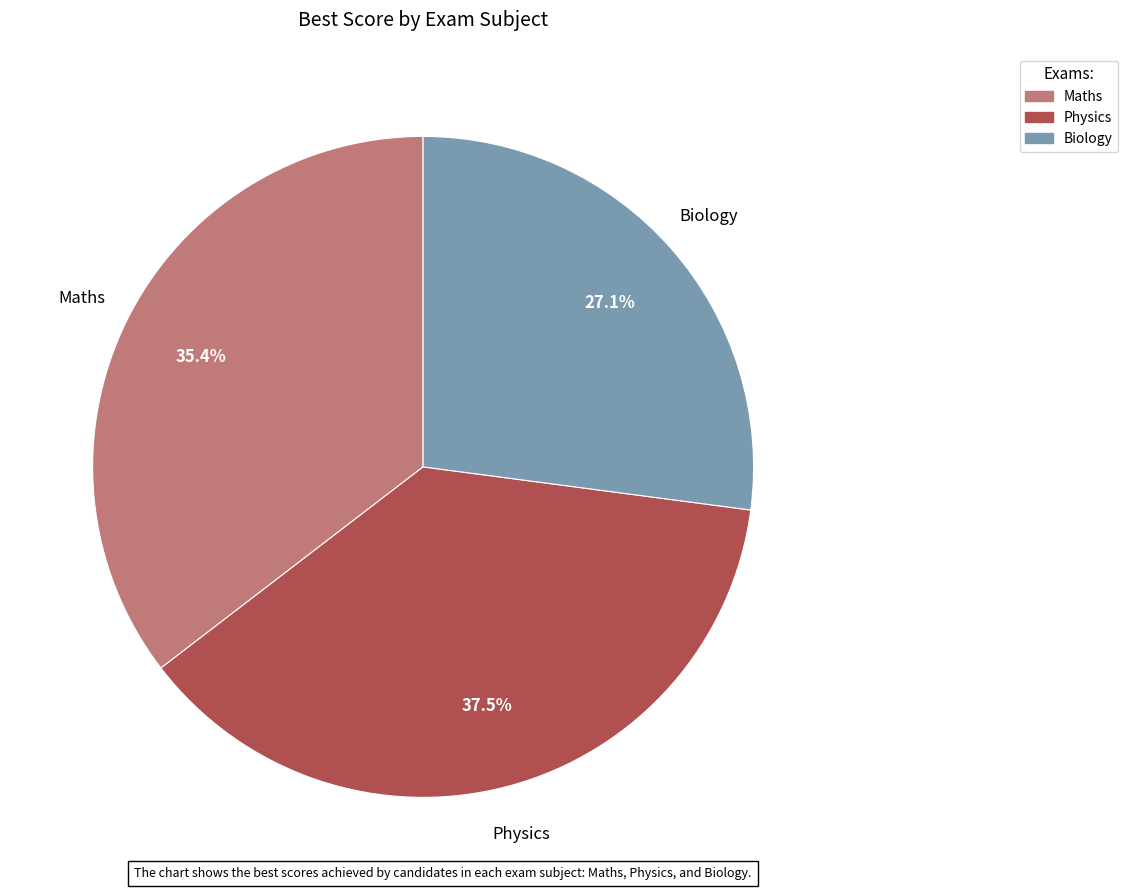

Count the number of slices in the pie.

3